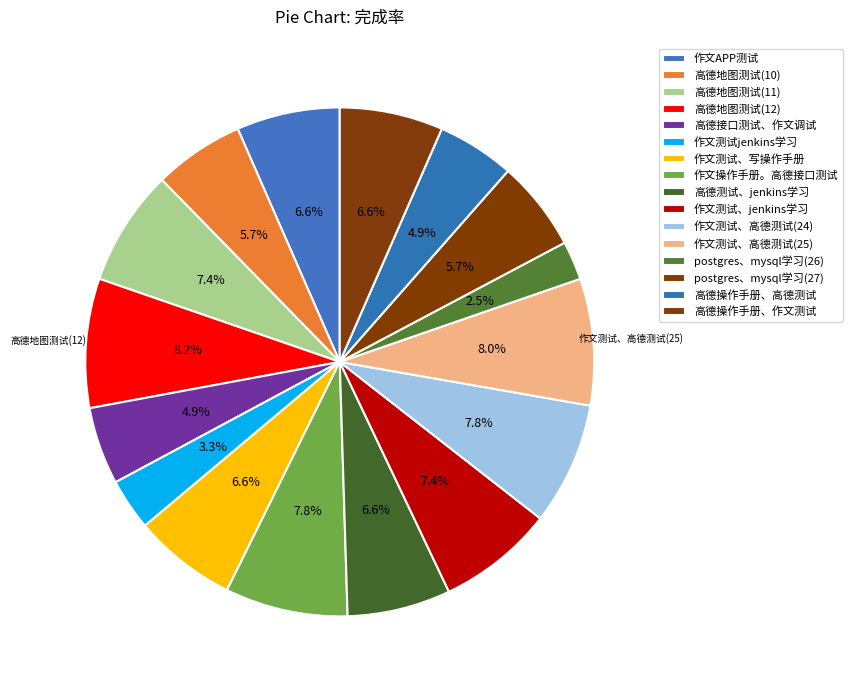

How many slices are in this pie chart?

16